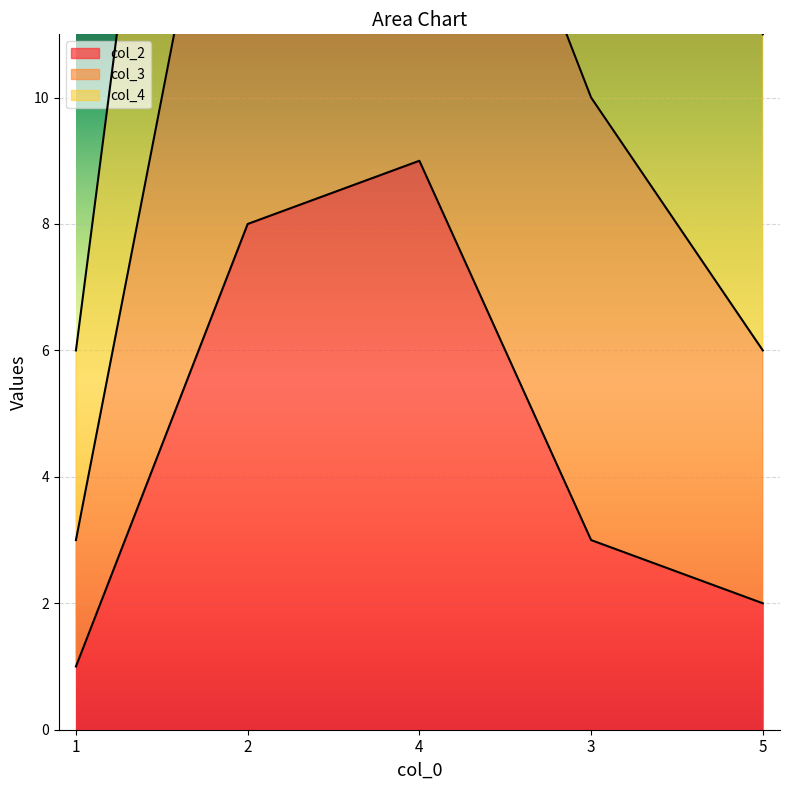

The value of col_2 at 5 is 2.0. True or false?

True